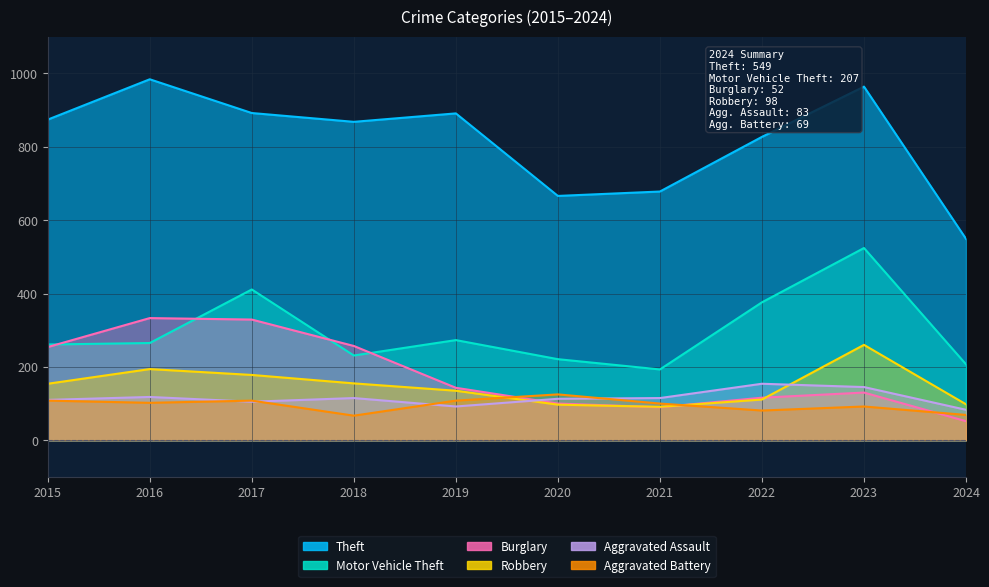

How many categories are shown in the chart?

10